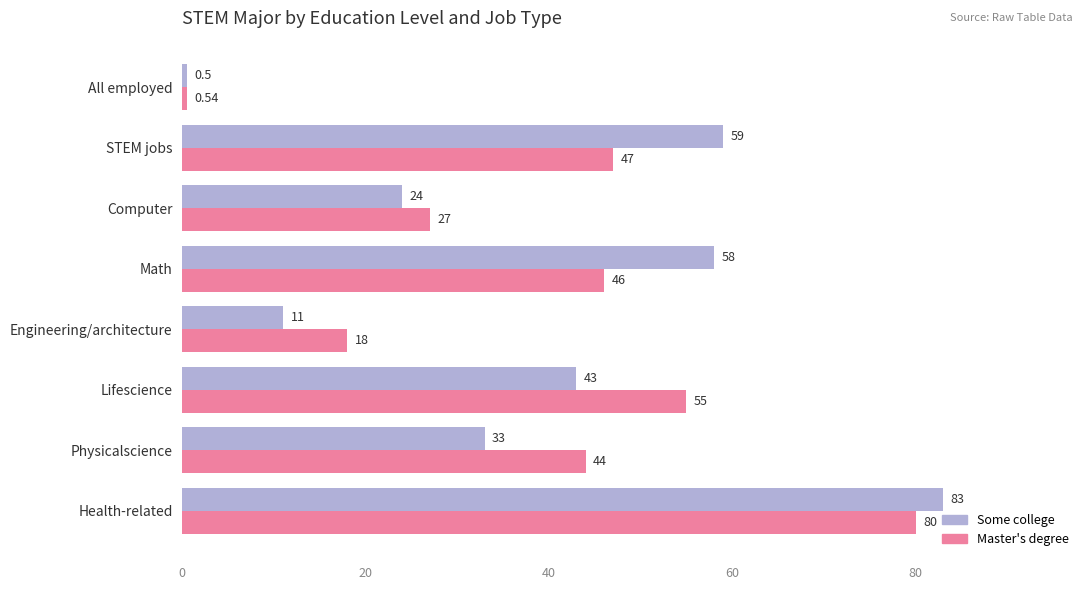

What is the spread (max minus min) of values at STEM jobs?

12.0